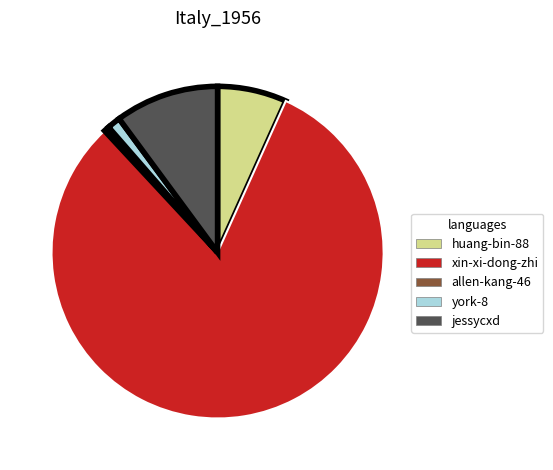

Which slice is the largest?

xin-xi-dong-zhi